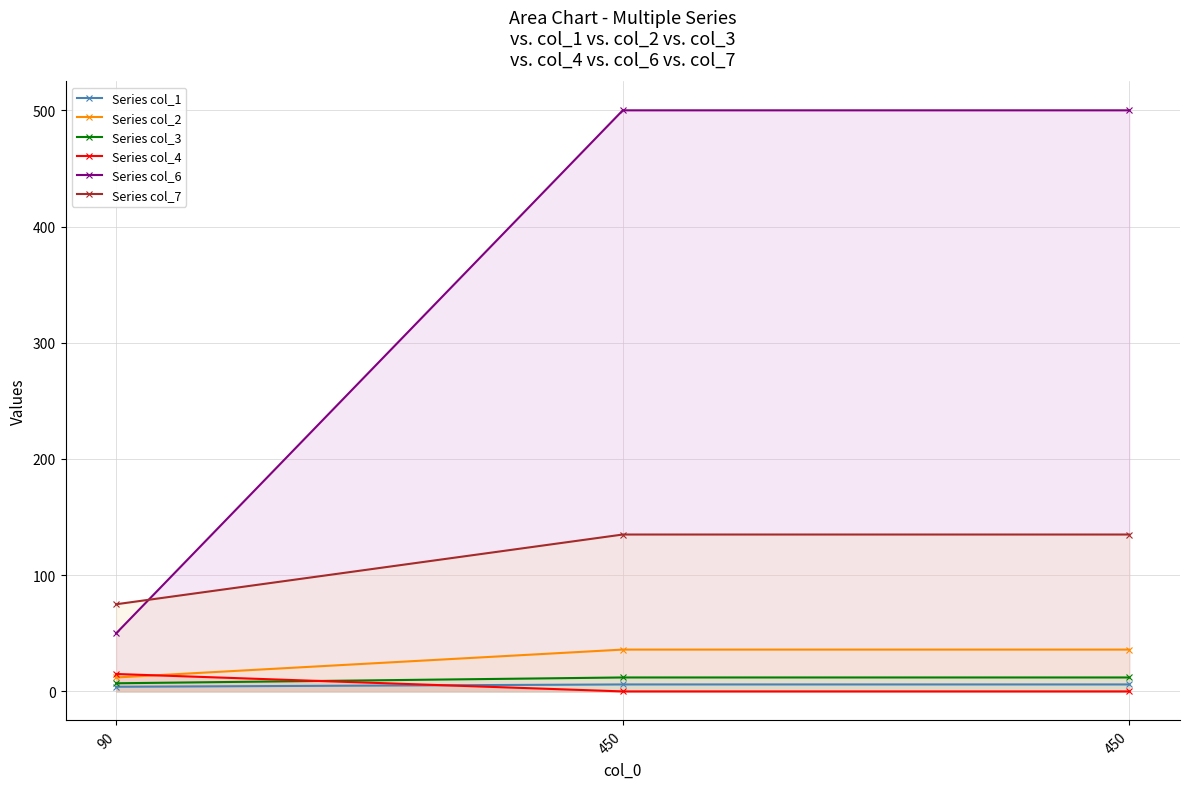

List the series in order of their peak value, highest first.

Series col_6, Series col_7, Series col_2, Series col_4, Series col_3, Series col_1